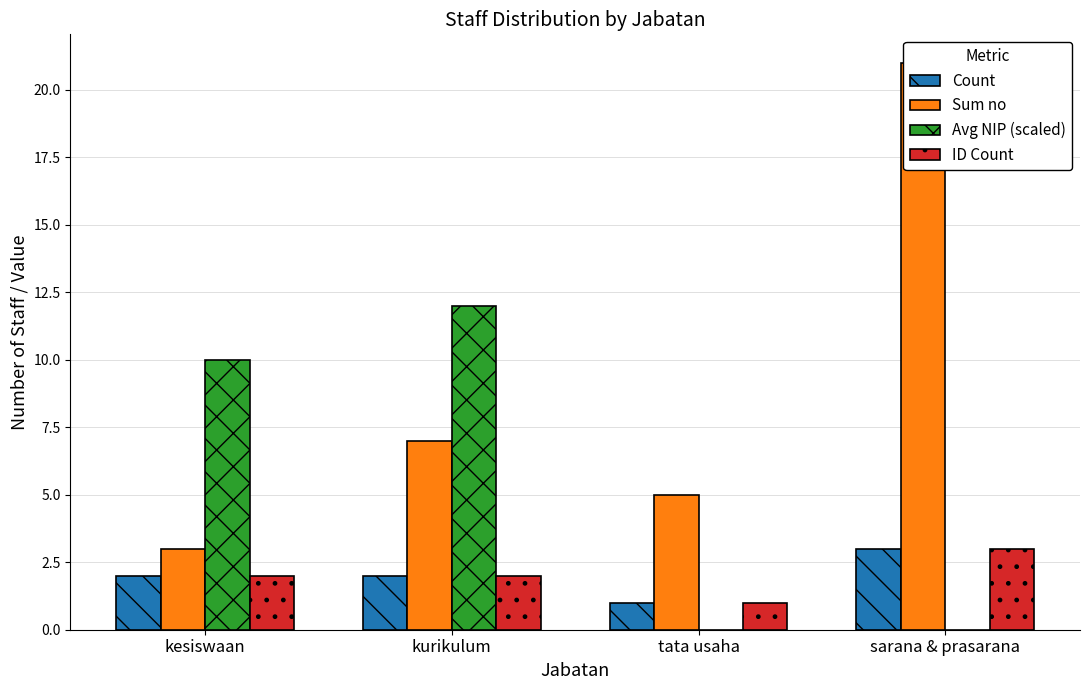

Reading right to left, extract all data points from this chart.

Count: sarana & prasarana=3	tata usaha=1	kurikulum=2	kesiswaan=2
Sum no: sarana & prasarana=21	tata usaha=5	kurikulum=7	kesiswaan=3
Avg NIP (scaled): sarana & prasarana=0	tata usaha=0	kurikulum=12	kesiswaan=10
ID Count: sarana & prasarana=3	tata usaha=1	kurikulum=2	kesiswaan=2